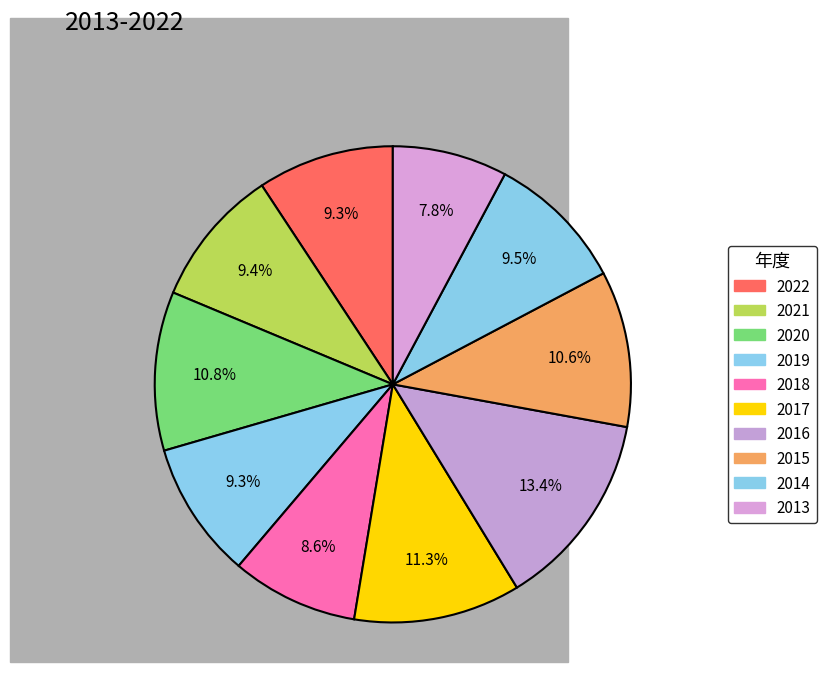

Is there any slice that represents more than half of the pie?

No